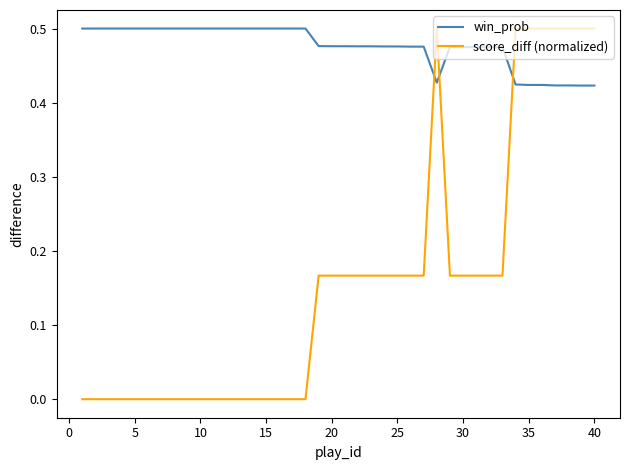

Which series has the widest spread of values?

score_diff (normalized)